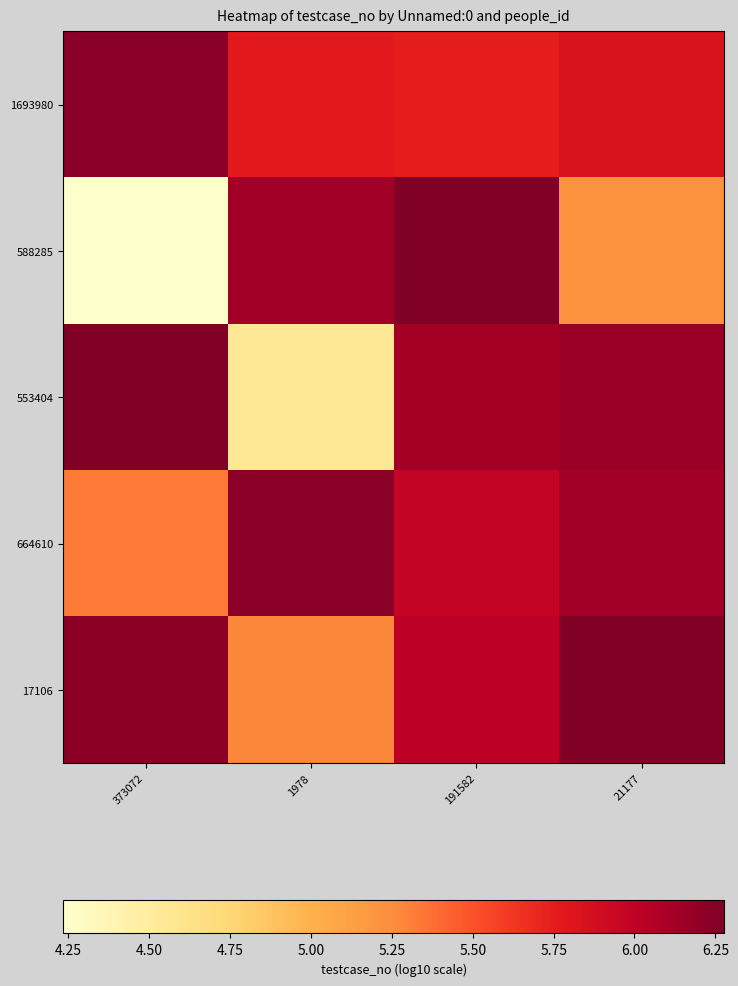

At which category does the chart reach its minimum across all series?

373072